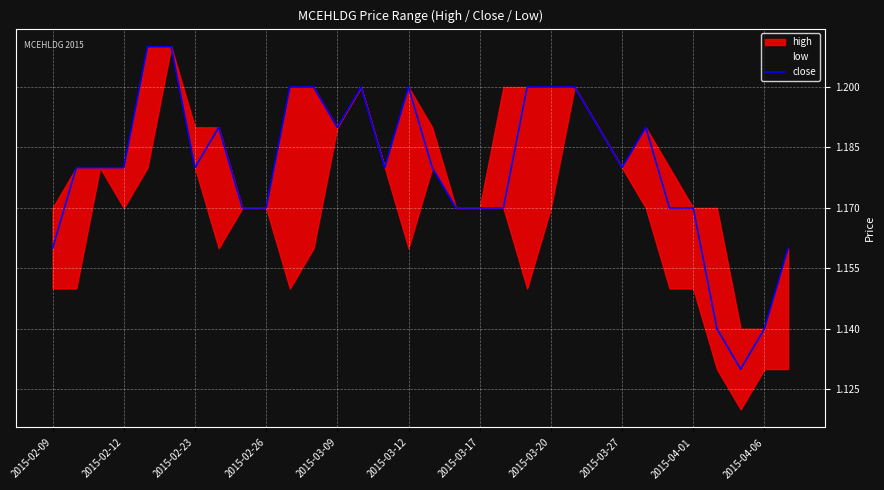

The value of close at 2015-03-12 is 1.2. True or false?

True